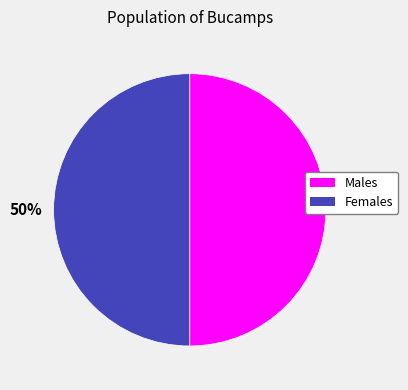

To the nearest percent, what is the average slice percentage?

50%